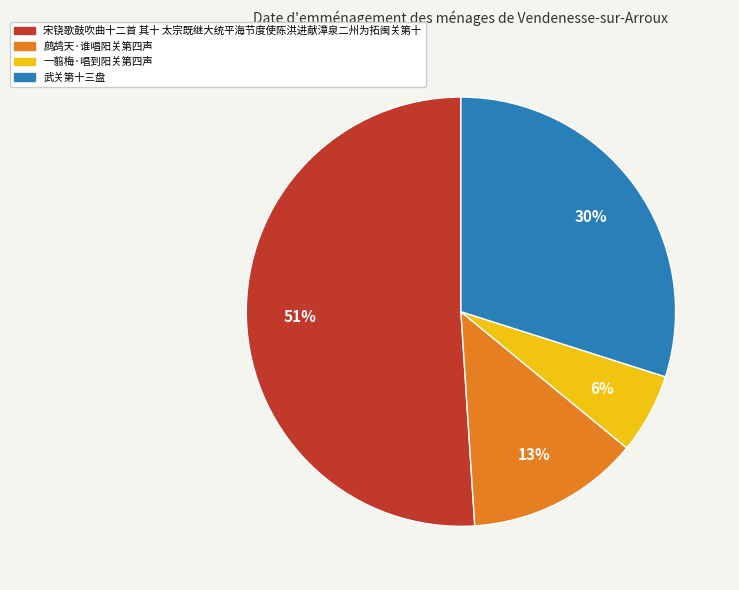

Which slice represents more than half of the pie?

宋铙歌鼓吹曲十二首 其十 太宗既继大统平海节度使陈洪进献漳泉二州为拓闽关第十